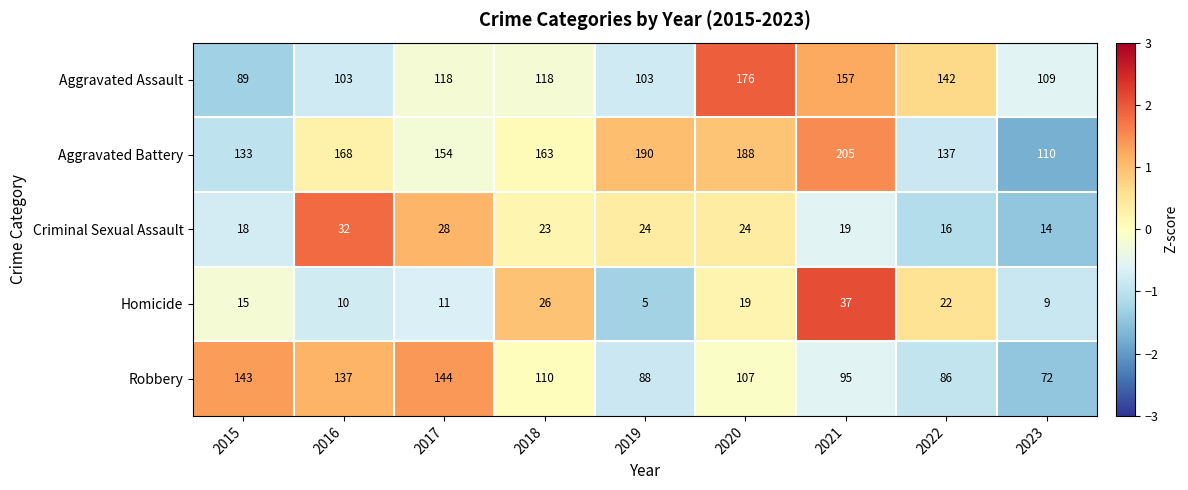

The value of Robbery at 2017 is 144. True or false?

True